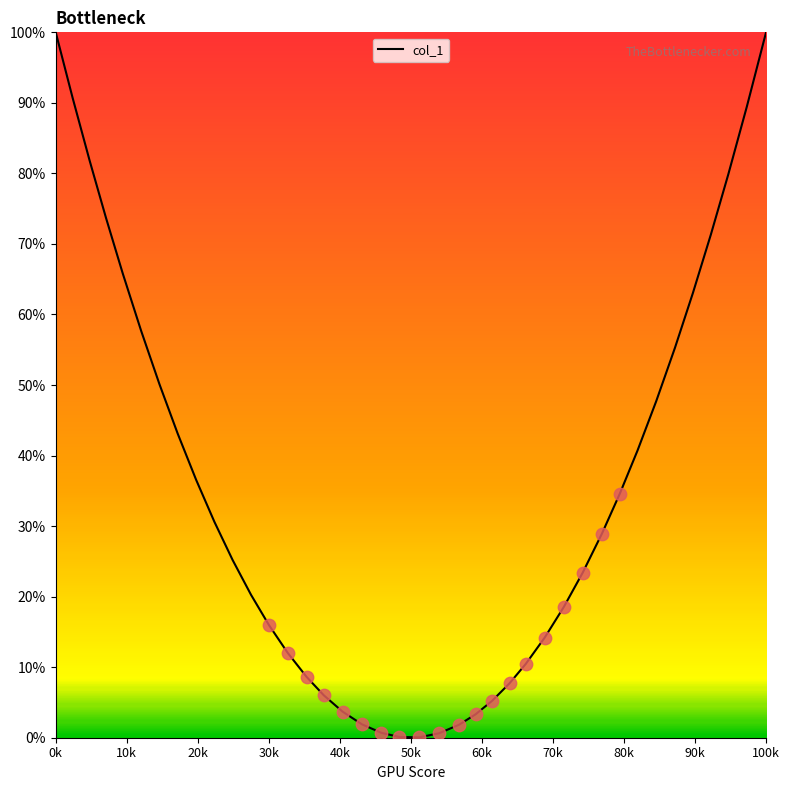

What is the maximum value shown in the chart?

100.0